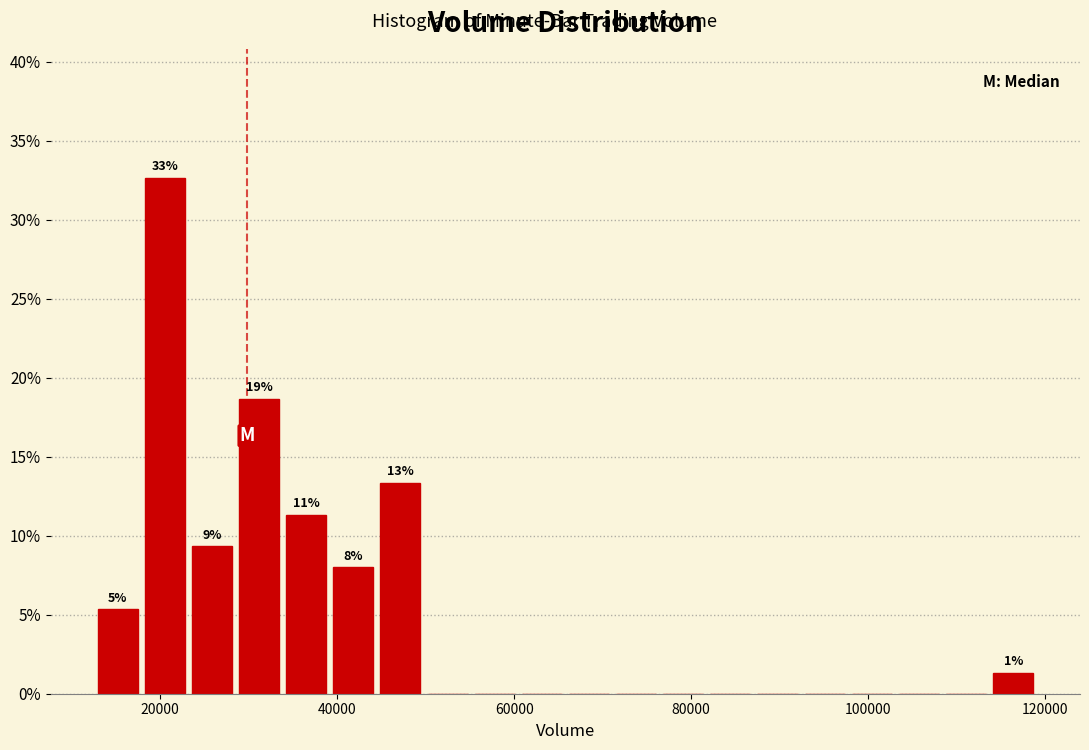

Around what value on the x-axis is the tallest bar? Give the approximate position of its centre, as read against the axis.

20000